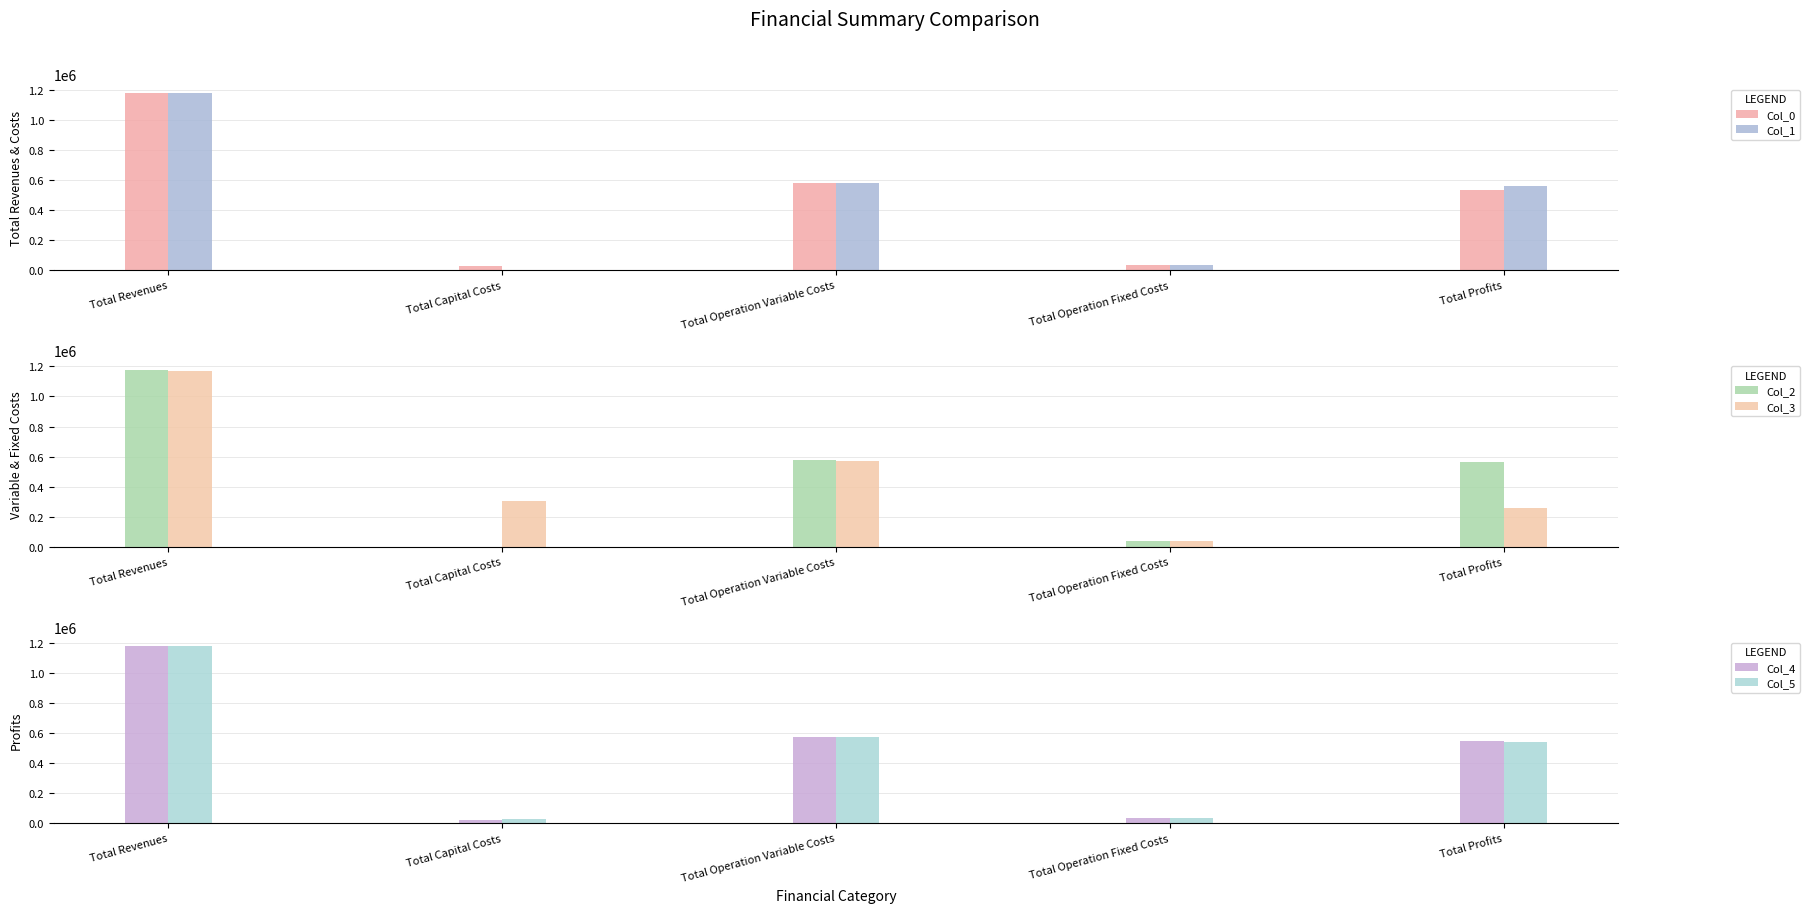

Are the bars horizontal?

No